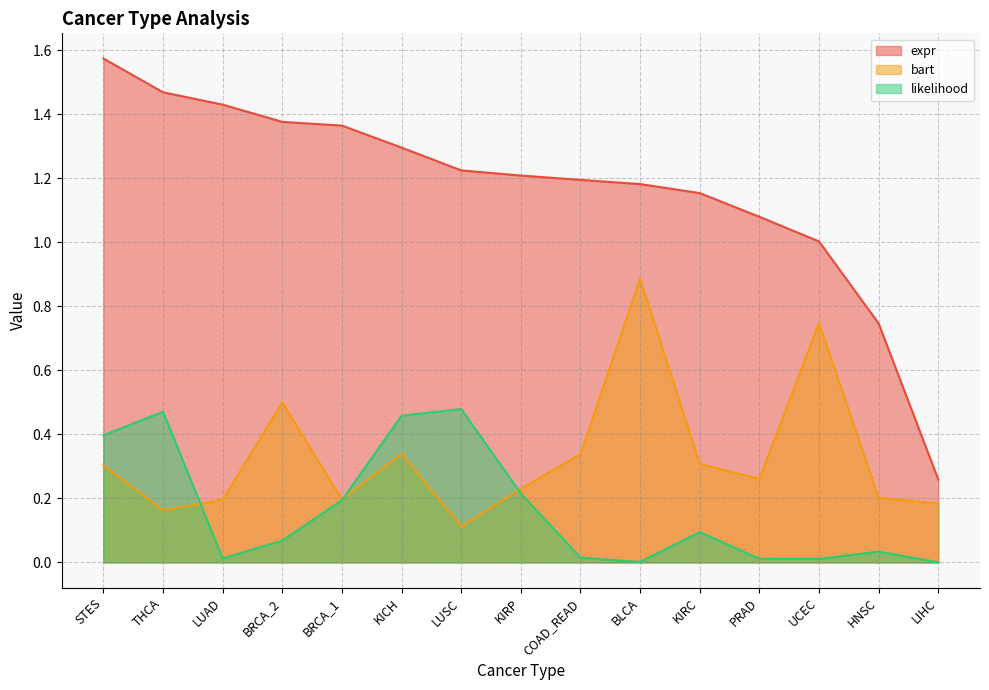

How many lines are shown in the chart?

3